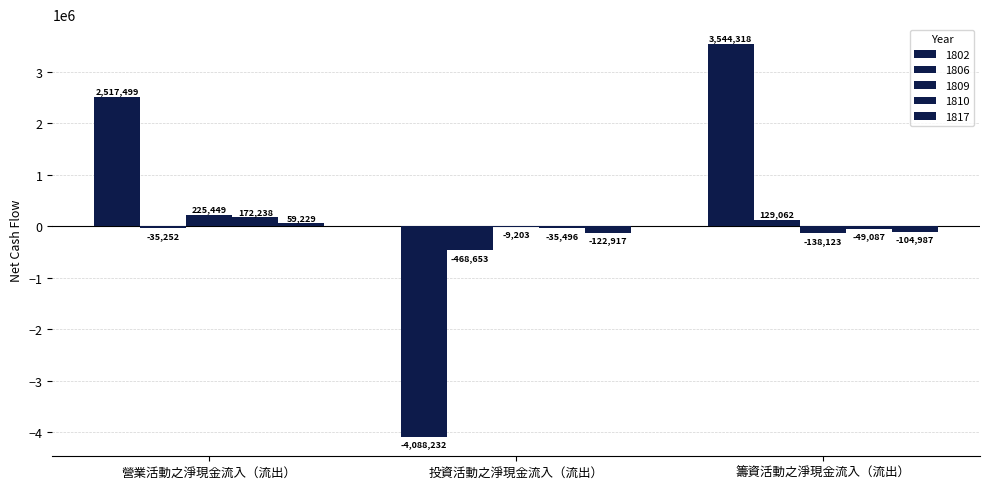

Is it true that 1806 equals -35252 at 營業活動之淨現金流入（流出）?

True